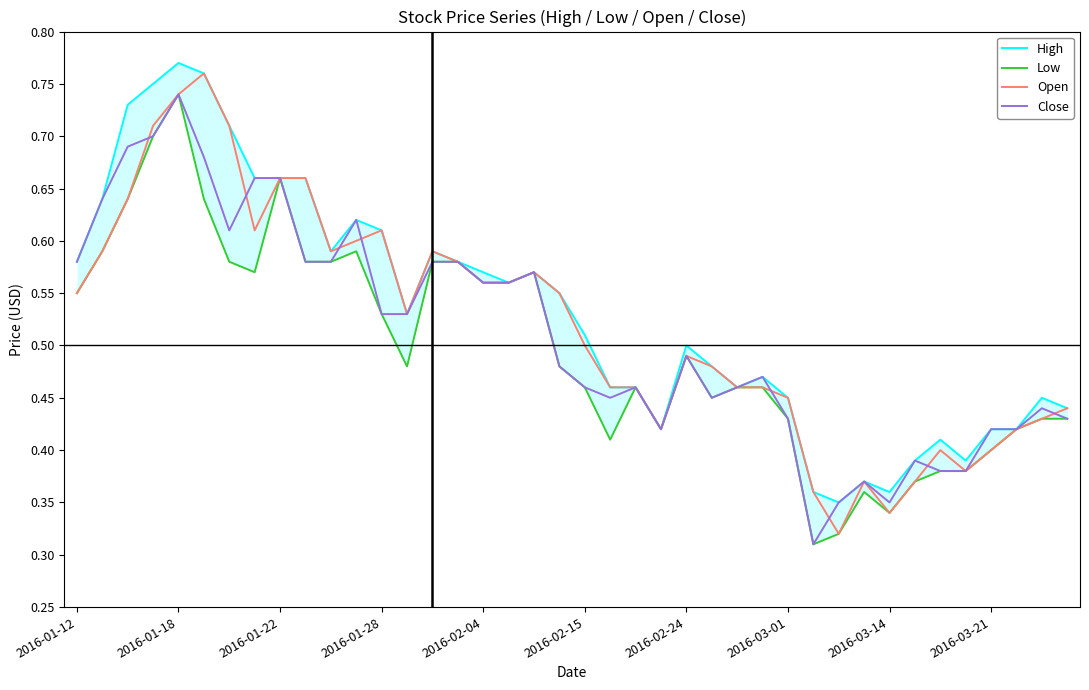

At which label does Close reach its peak?

2016-01-18